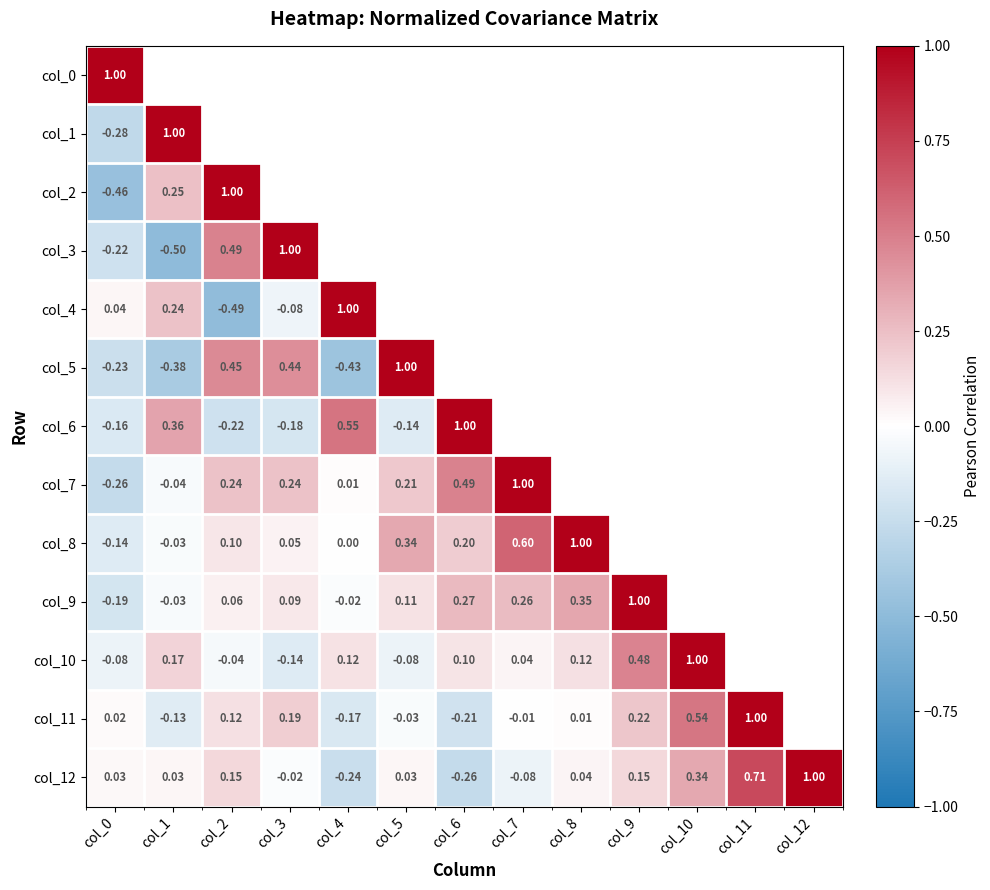

Count the number of categories in the chart.

13